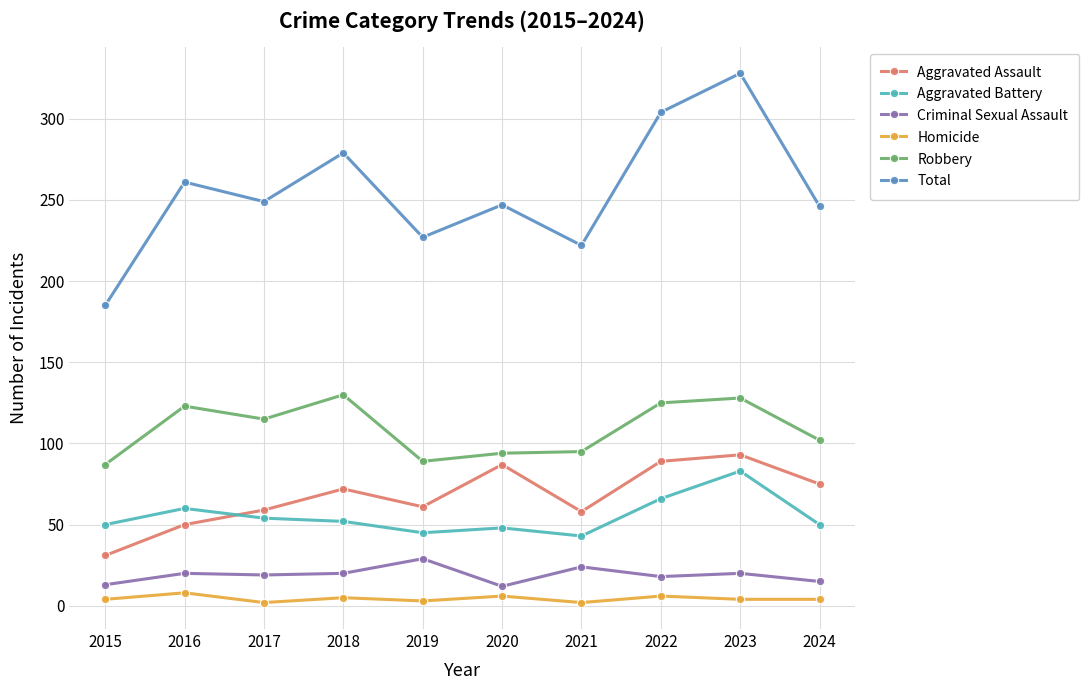

How many interior local peaks does the Total series have?

4